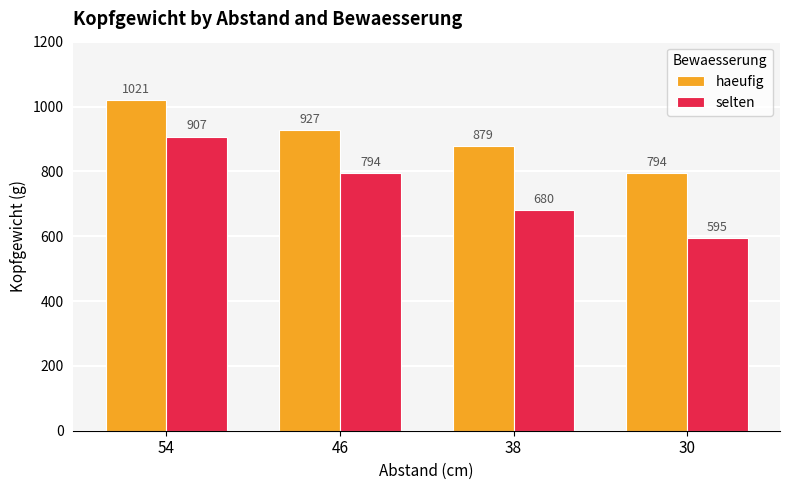

Rank the categories by haeufig value from lowest to highest.

30, 38, 46, 54